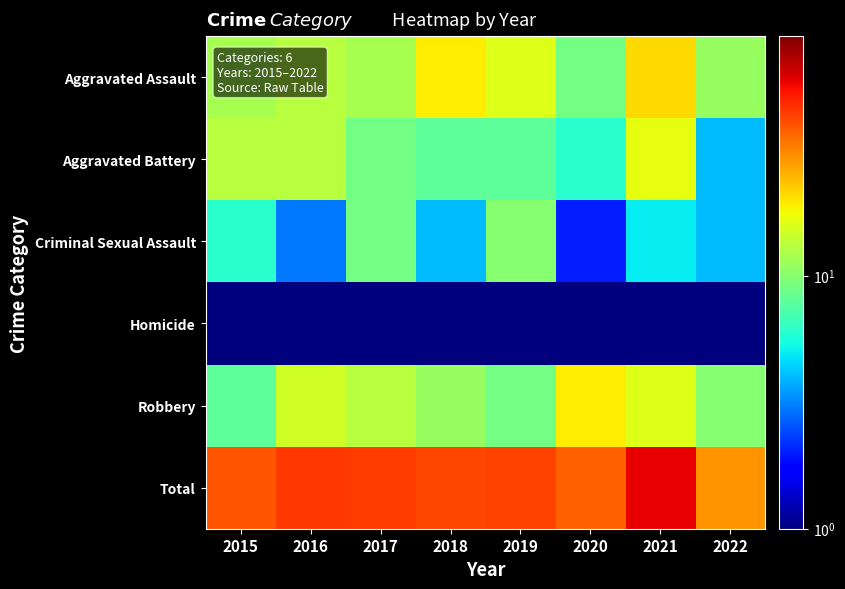

What is the total value across all series at 2017?

88.0